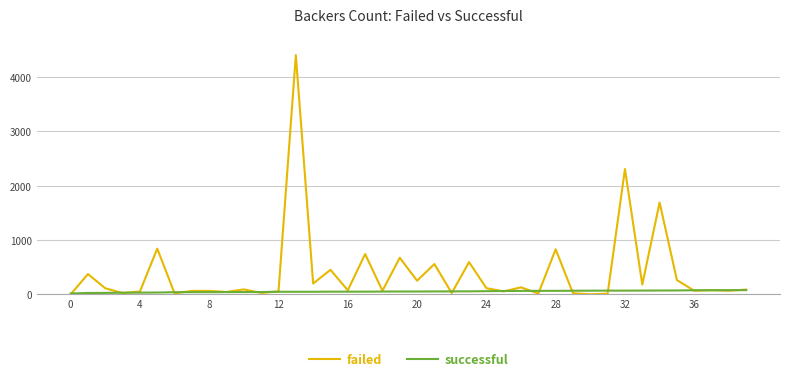

List the series in order of their peak value, highest first.

failed, successful